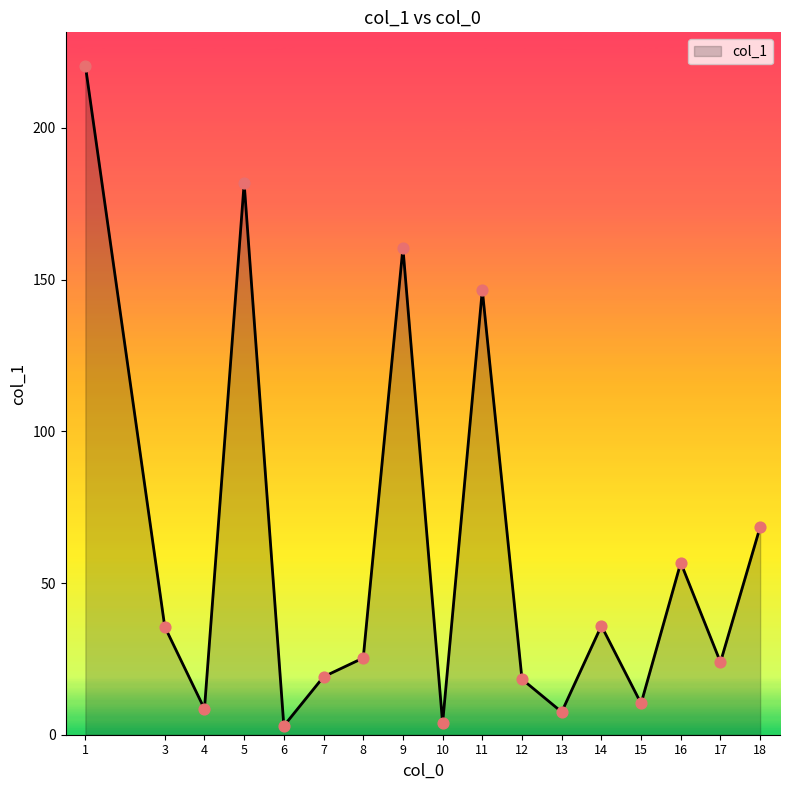

What is the change in value from 8 to 9?

+135.2